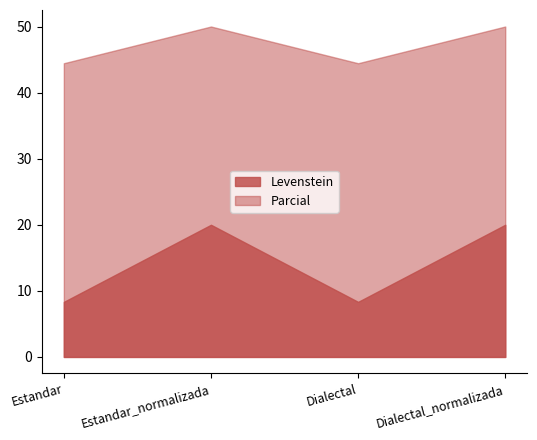

True or false: Parcial and Levenstein cross at least once.

False